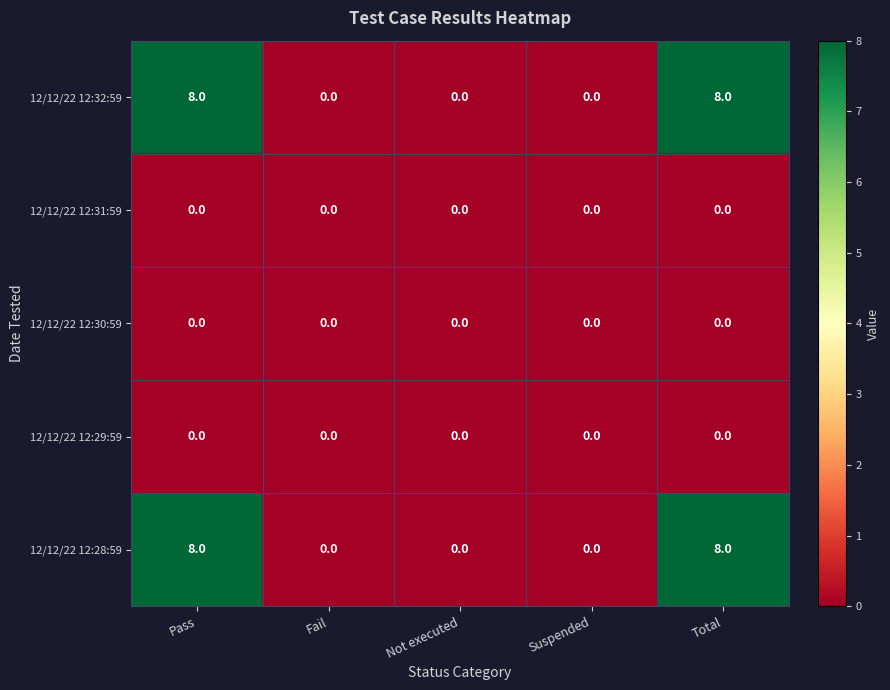

What is the average value of the 12/12/22 12:28:59 series?

3